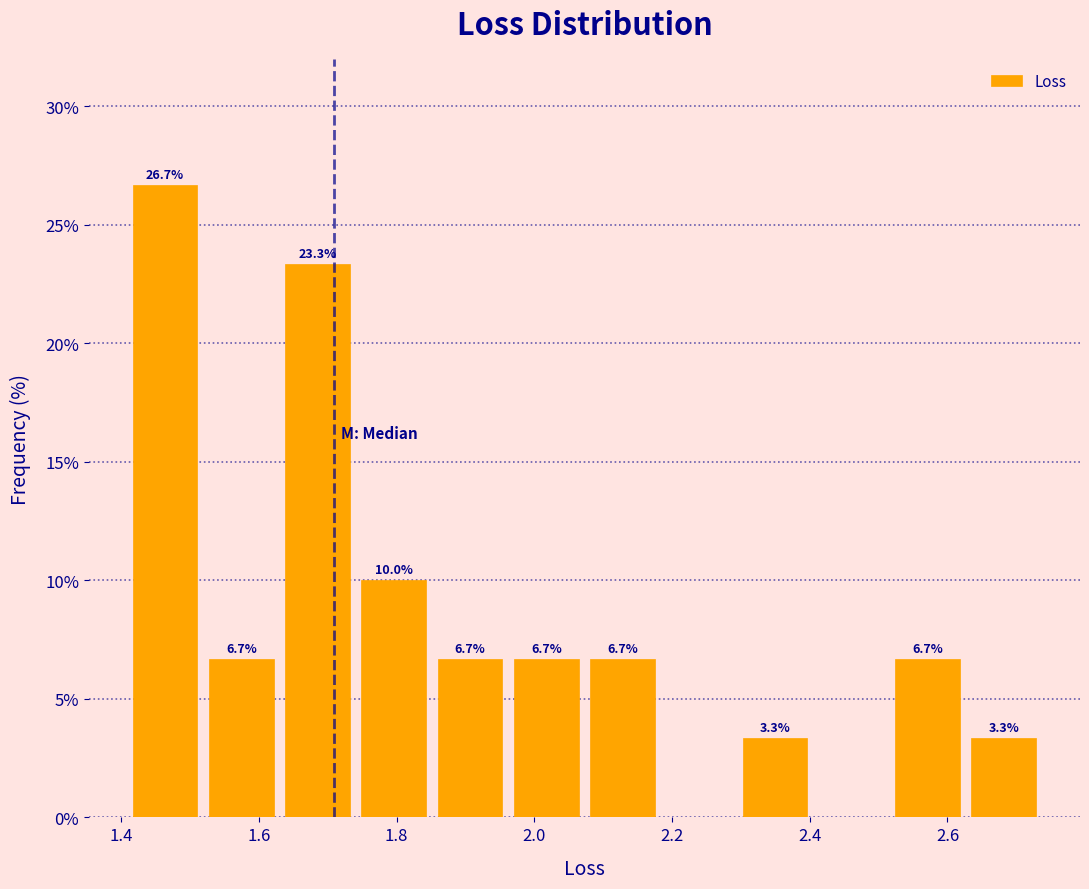

Which range on the x-axis has the tallest bar?

1.40 to 1.52